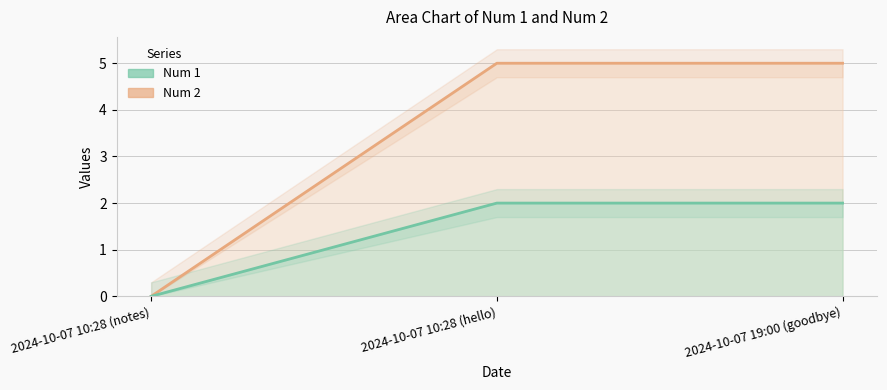

Count the Num 2 values in the range 0 to 5.

3